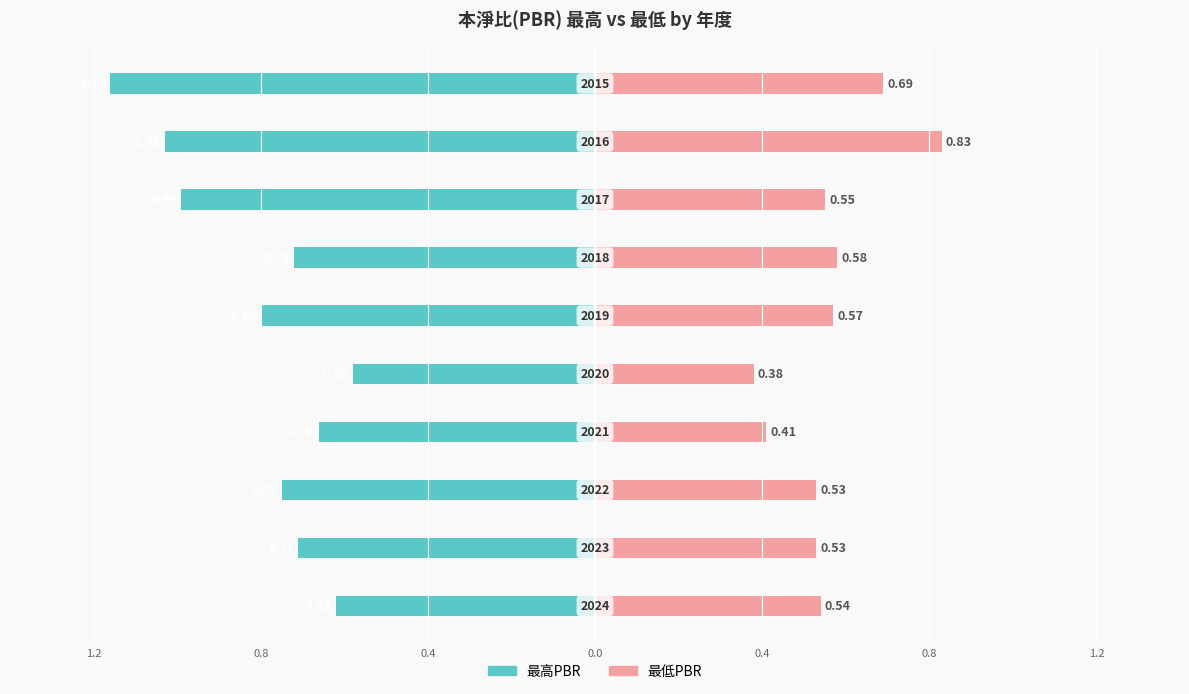

What are all the series names shown in the legend?

最高PBR, 最低PBR